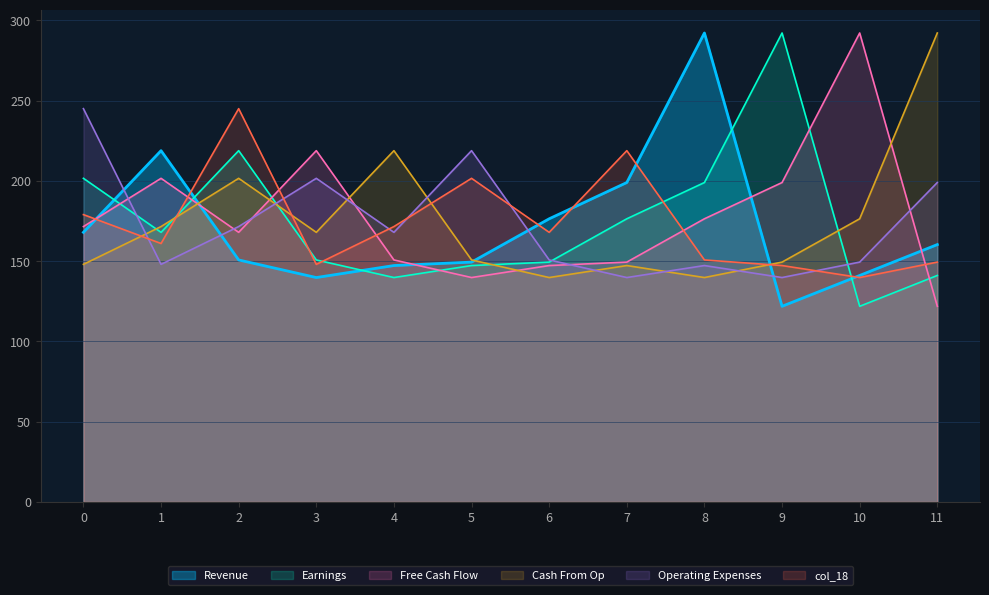

How many lines are shown in the chart?

6